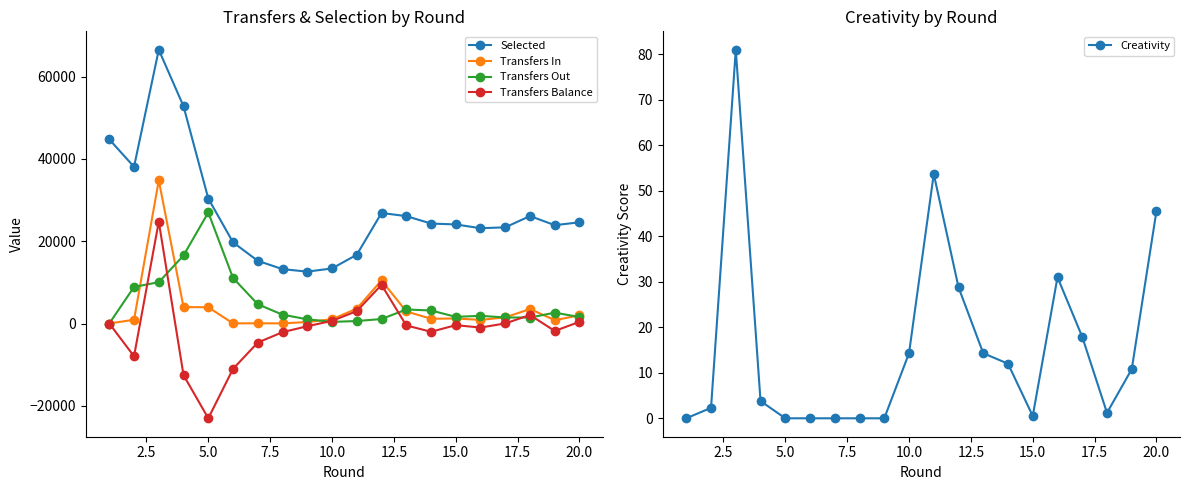

What is the average value of the Creativity series?

15.9